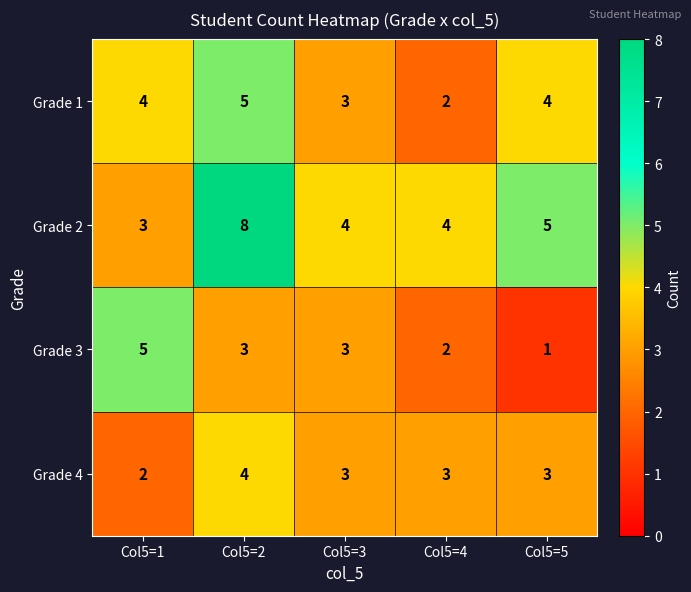

Which series has the widest spread of values?

Grade 2